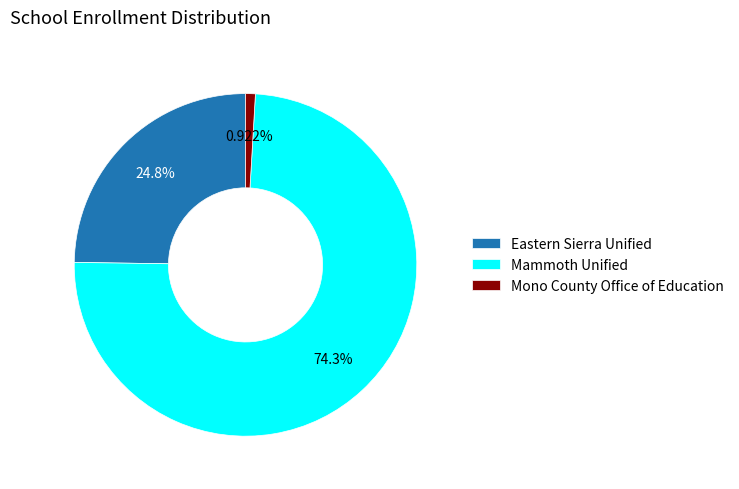

Rank the categories by value from lowest to highest.

Mono County Office of Education, Eastern Sierra Unified, Mammoth Unified